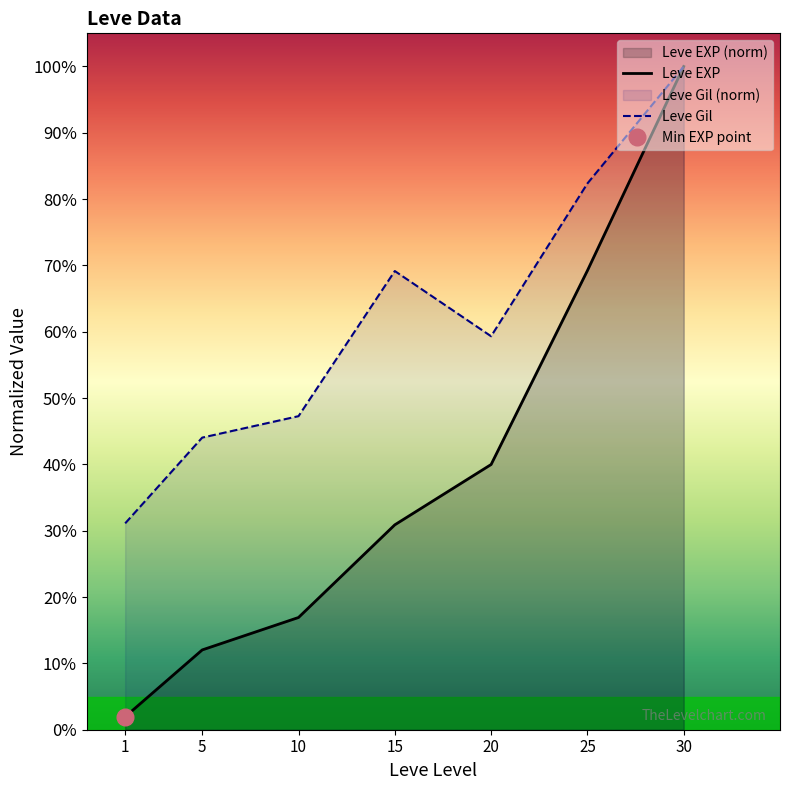

True or false: Leve EXP and Leve Gil intersect in this chart.

False